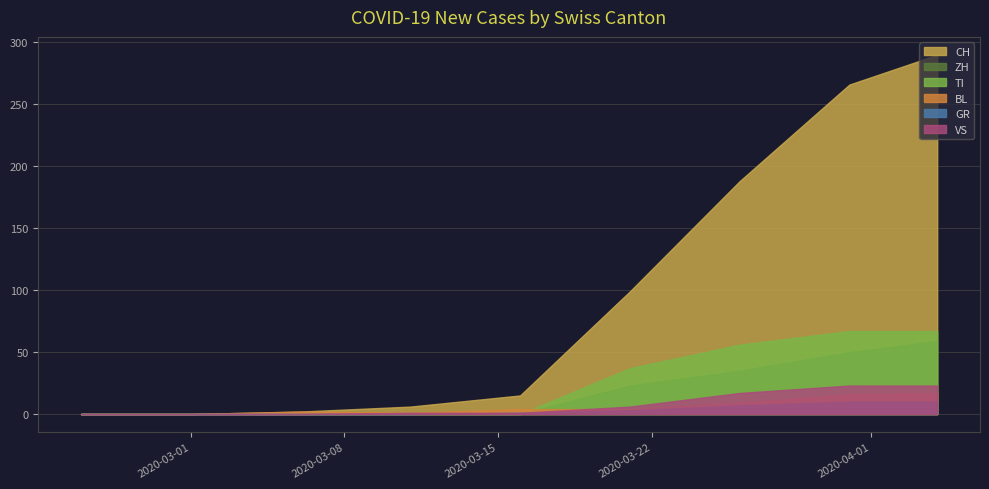

Between which two adjacent categories do ZH and GR first intersect?

2020-03-16 and 2020-03-21